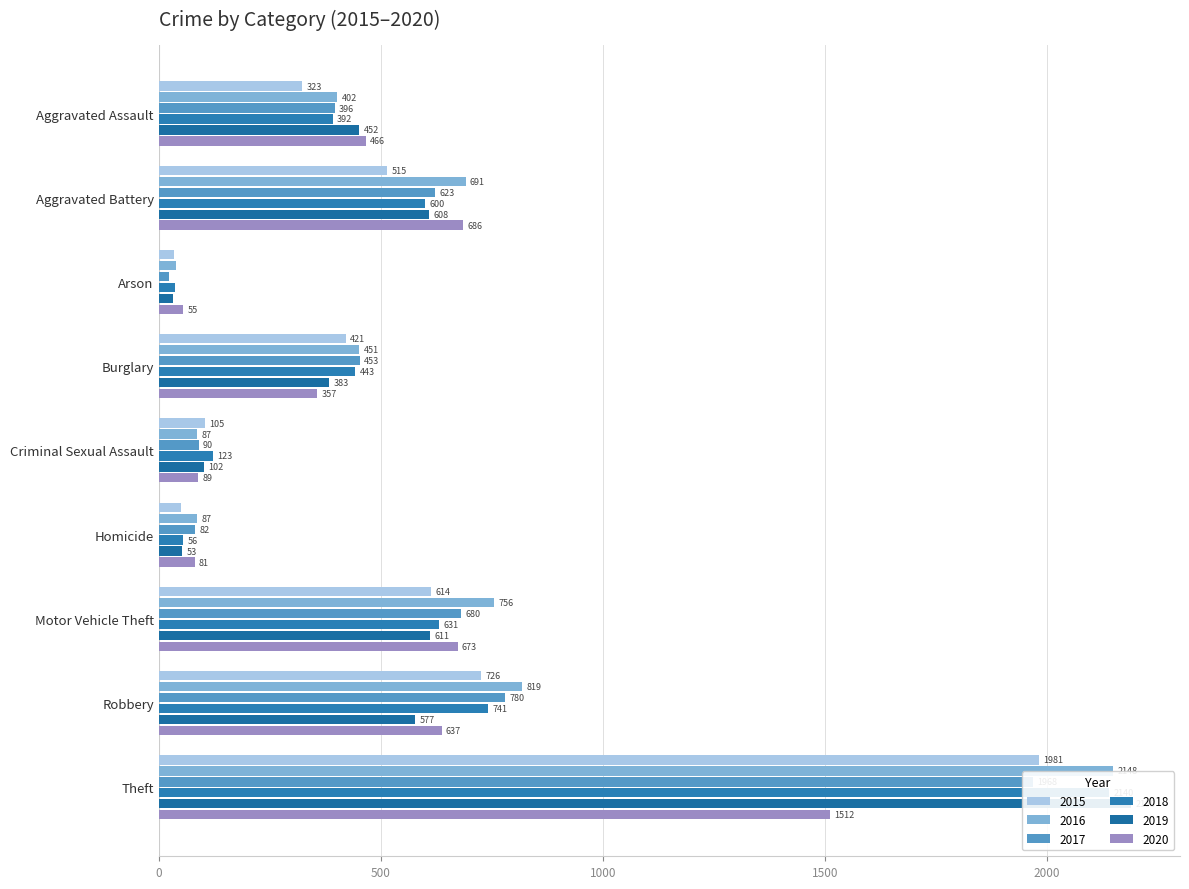

Rank the series at Burglary from highest to lowest value.

2017, 2016, 2018, 2015, 2019, 2020